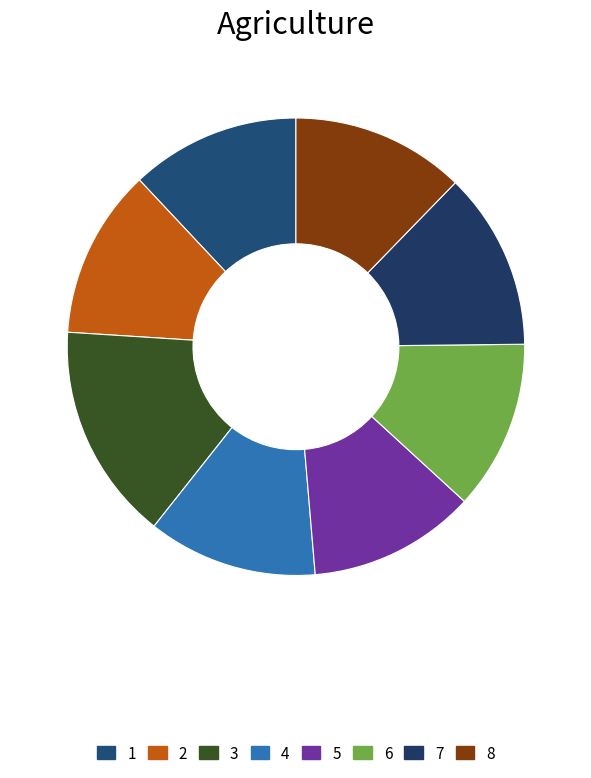

Count the number of slices in the pie.

8